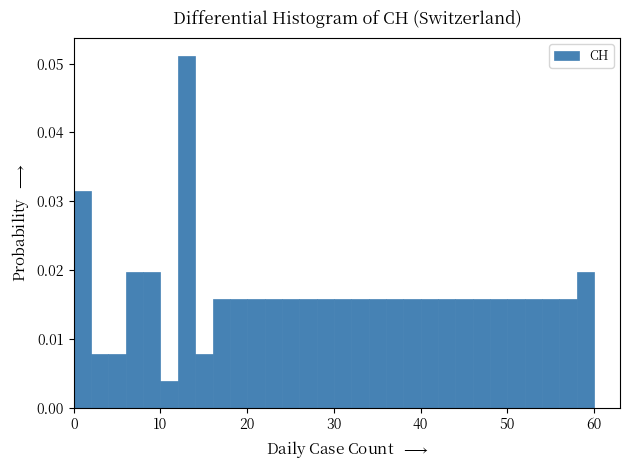

Around what value on the x-axis is the tallest bar? Give the approximate position of its centre, as read against the axis.

13